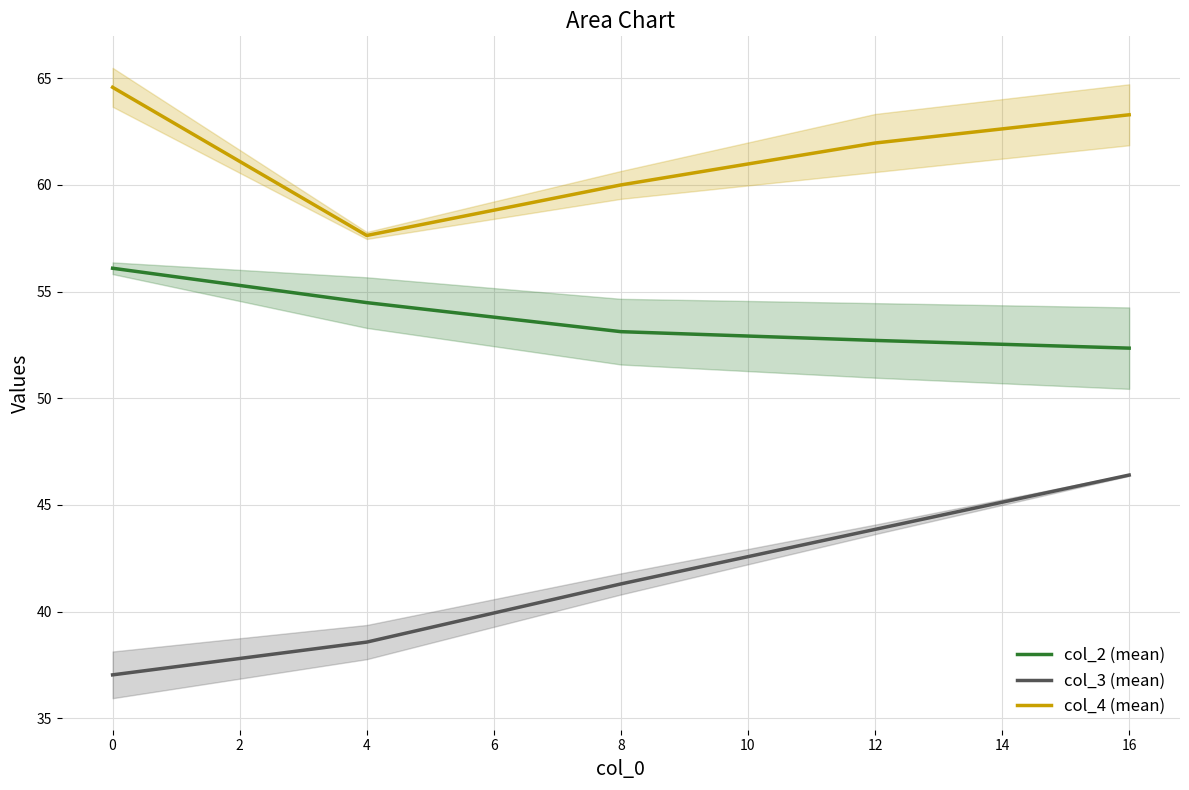

What is the minimum value for col_2 (mean)?

52.3